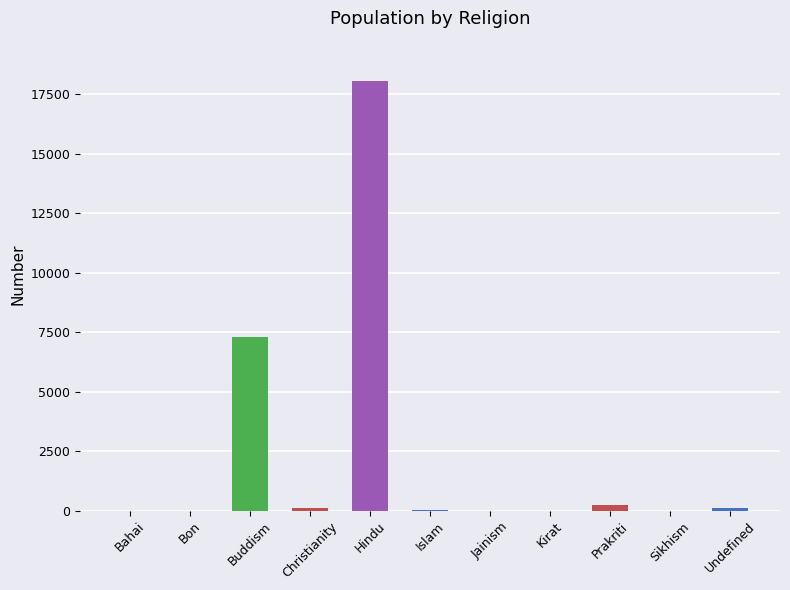

Count the number of data series in this chart.

1